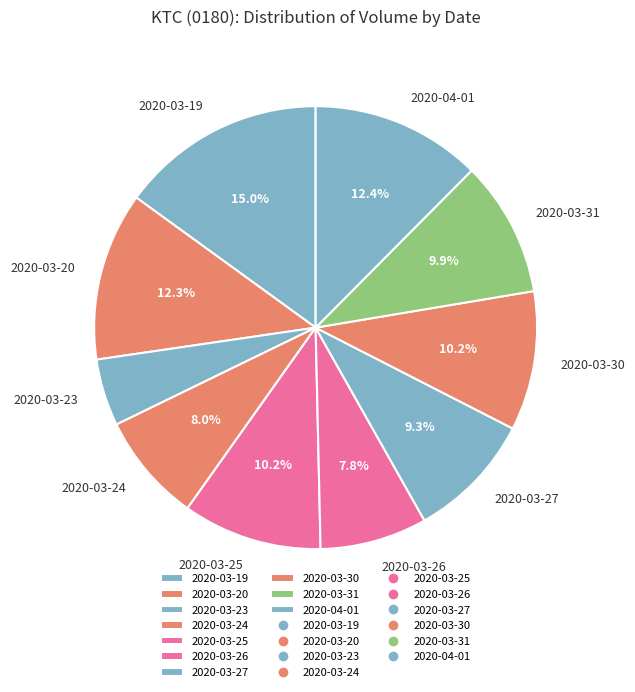

Which slice is the smallest?

2020-03-23